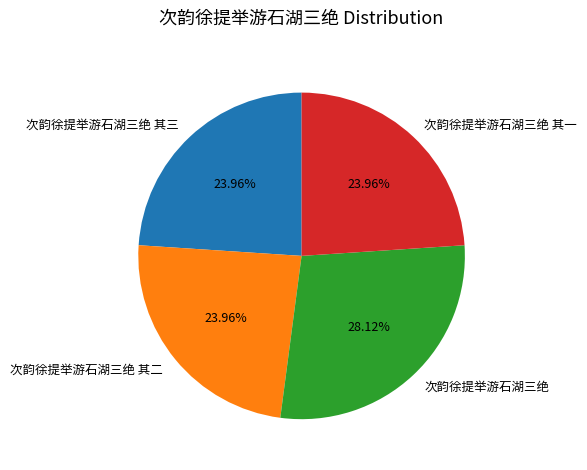

What is the ratio of the value at 次韵徐提举游石湖三绝 to the value at 次韵徐提举游石湖三绝 其二?

1.2